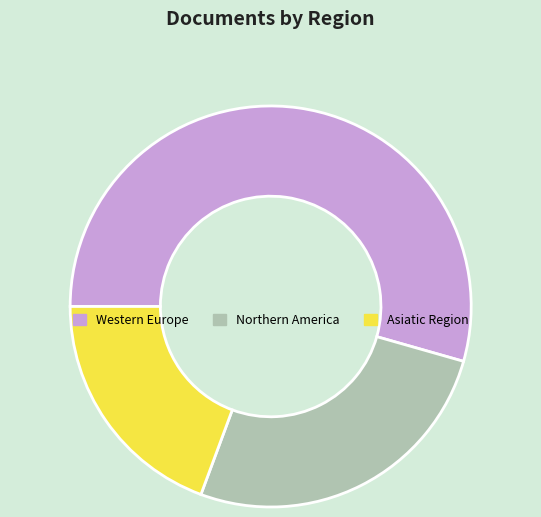

Is Asiatic Region the majority of the pie?

No